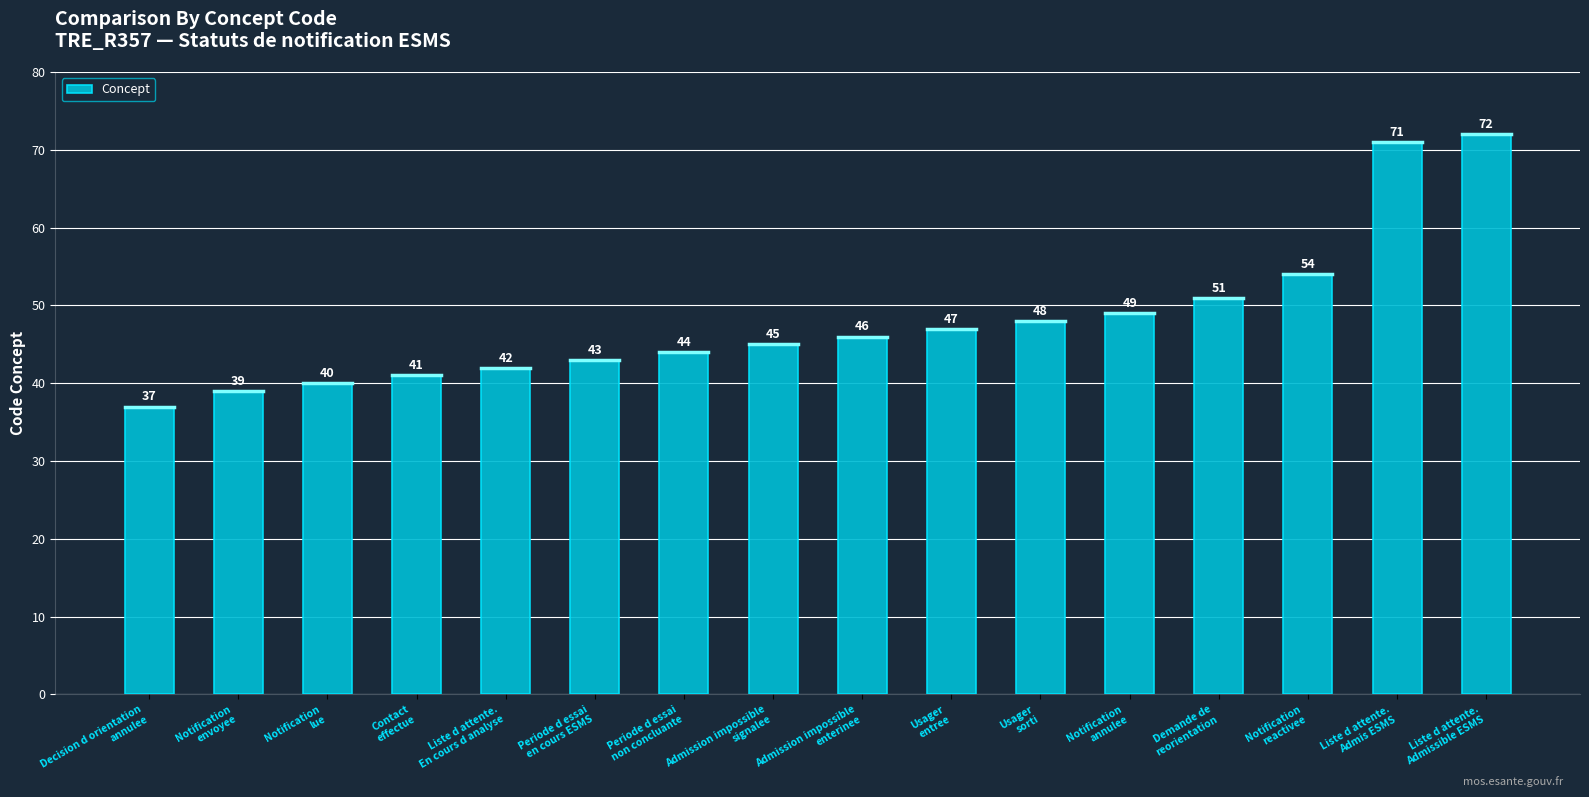

Reading left to right, transcribe all the data shown in this chart.

37	39	40	41	42	43	44	45	46	47	48	49	51	54	71	72